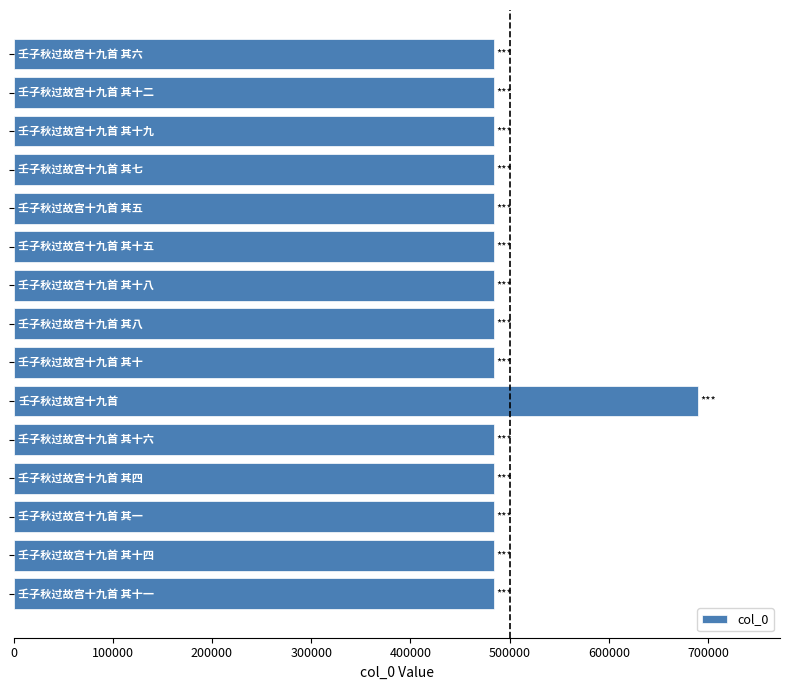

What is the difference between the maximum and minimum values?

205616